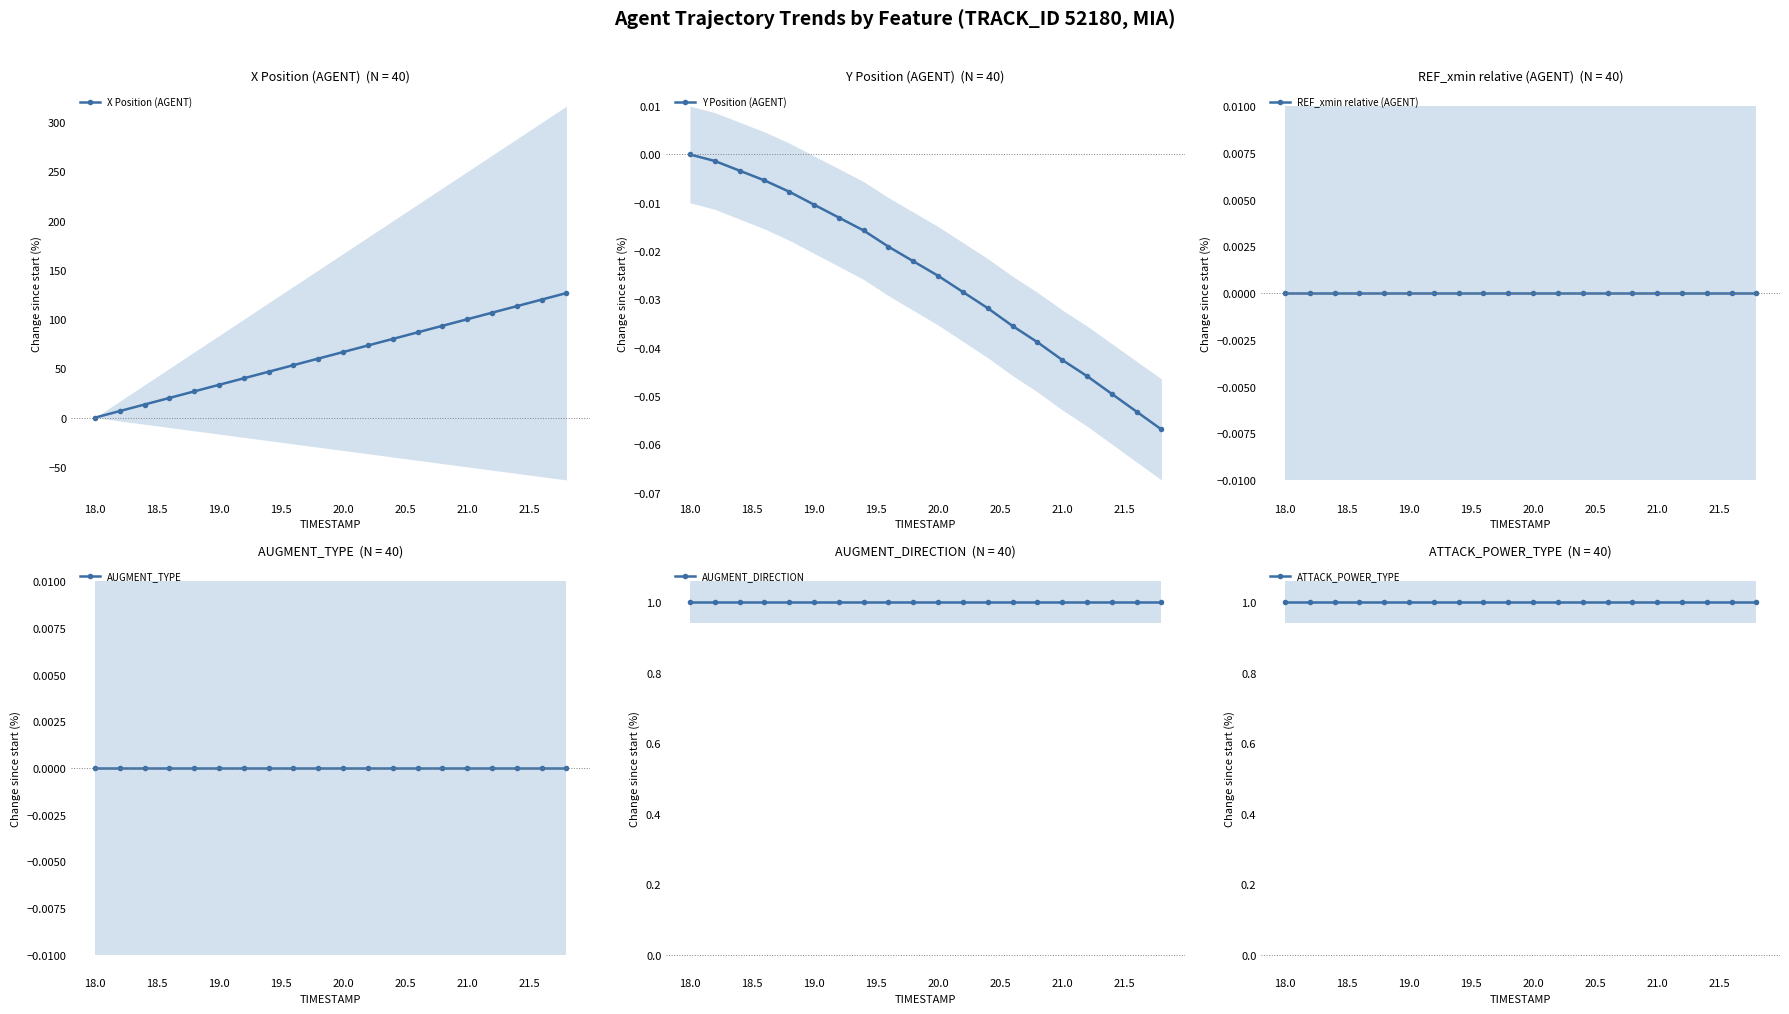

True or false: Y Position (AGENT) has more than 2 interior local peaks.

False